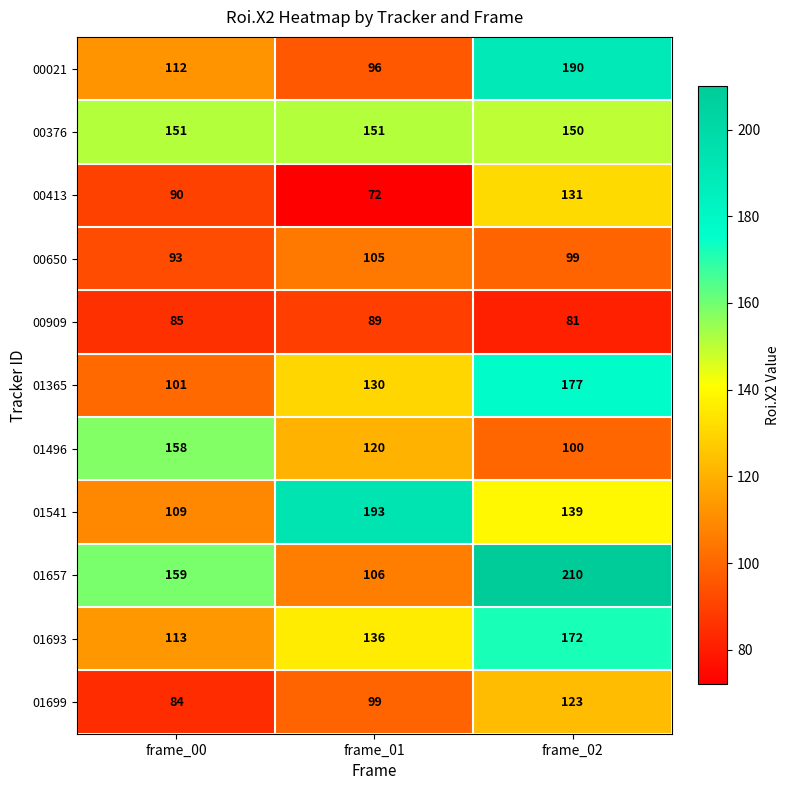

What is the sum of all 01541 values?

441